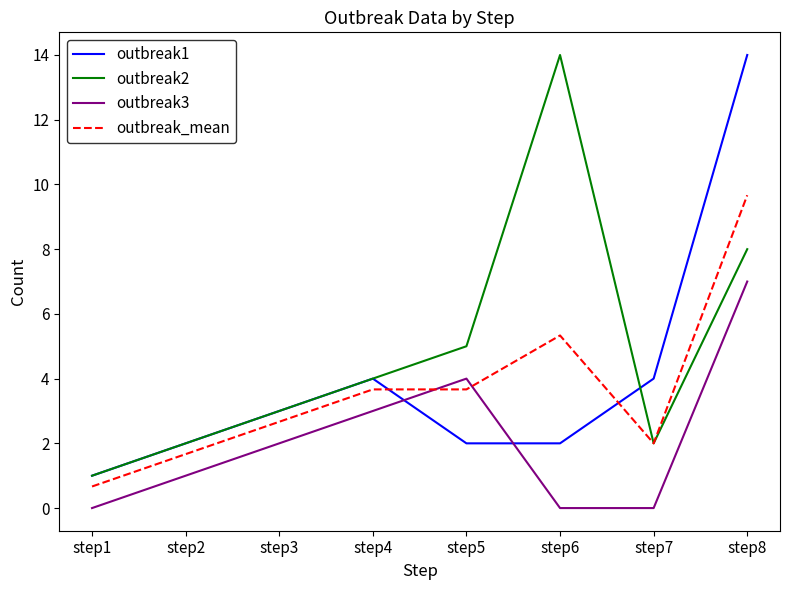

The value of outbreak2 at step7 is 2.0. True or false?

True